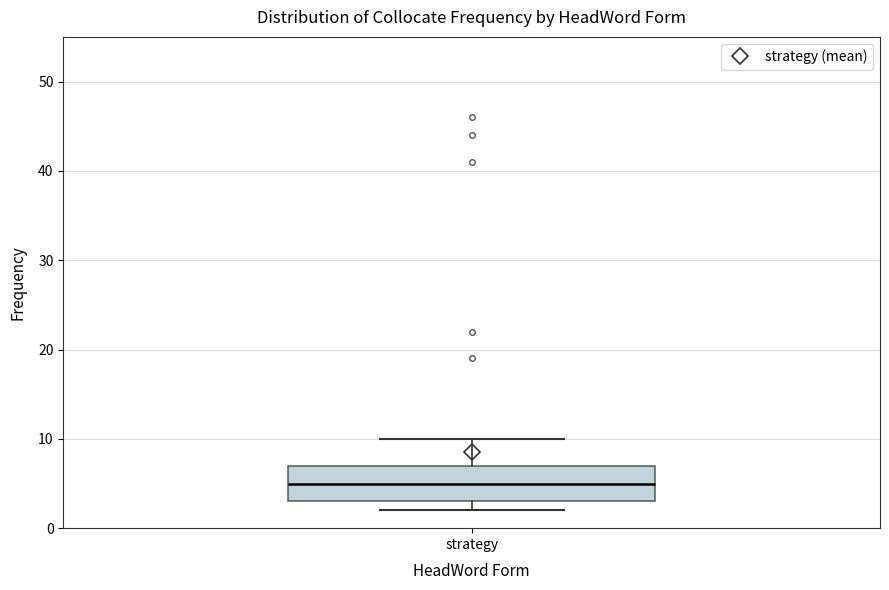

Read this box plot against the y-axis: the position of the median line, the range covered by the box, and the ends of both whiskers. The values are not printed on the chart, so give them approximately, as read against the axis.

median 5, box 3 to 7, whiskers 2 to 10